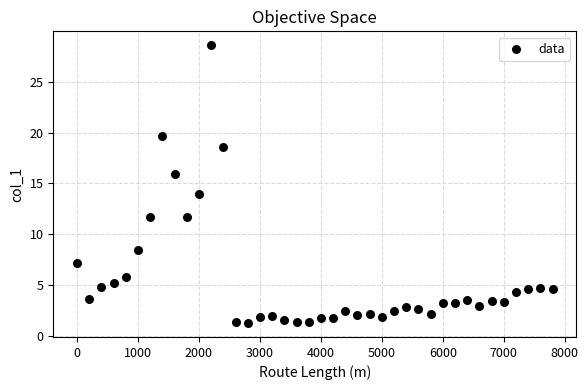

What is the range of Y values (max minus min)?

27.4